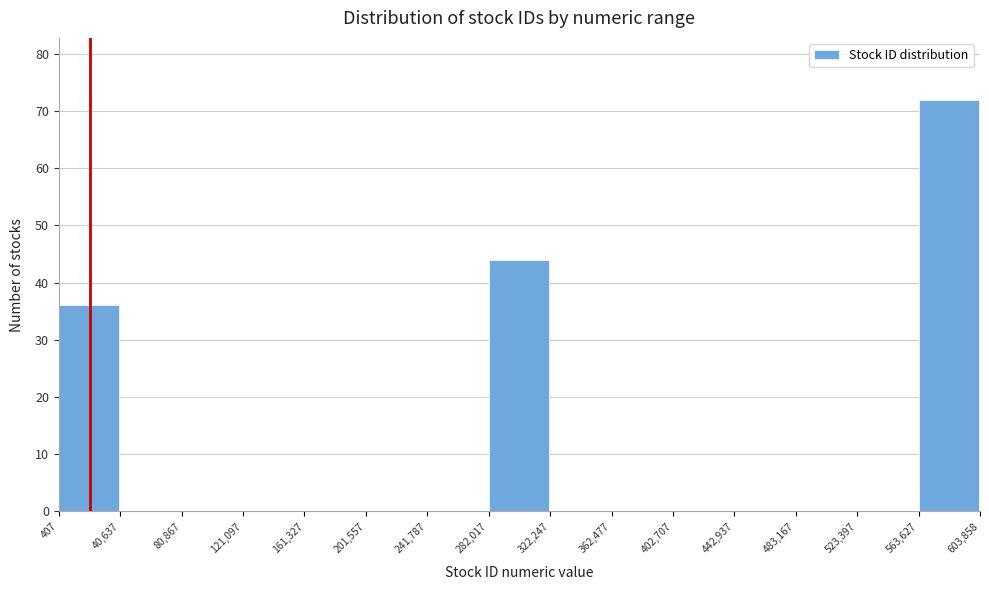

Reading left to right, transcribe this chart: for each bar, give the range it covers on the x-axis and its height. The values are not printed on the chart, so give them approximately, as read against the axis.

407 to 40,637: 36
40,637 to 80,867: 0
80,867 to 121,097: 0
121,097 to 161,327: 0
161,327 to 201,557: 0
201,557 to 241,787: 0
241,787 to 282,017: 0
282,017 to 322,247: 44
322,247 to 362,477: 0
362,477 to 402,707: 0
402,707 to 442,937: 0
442,937 to 483,167: 0
483,167 to 523,397: 0
523,397 to 563,627: 0
563,627 to 603,858: 72